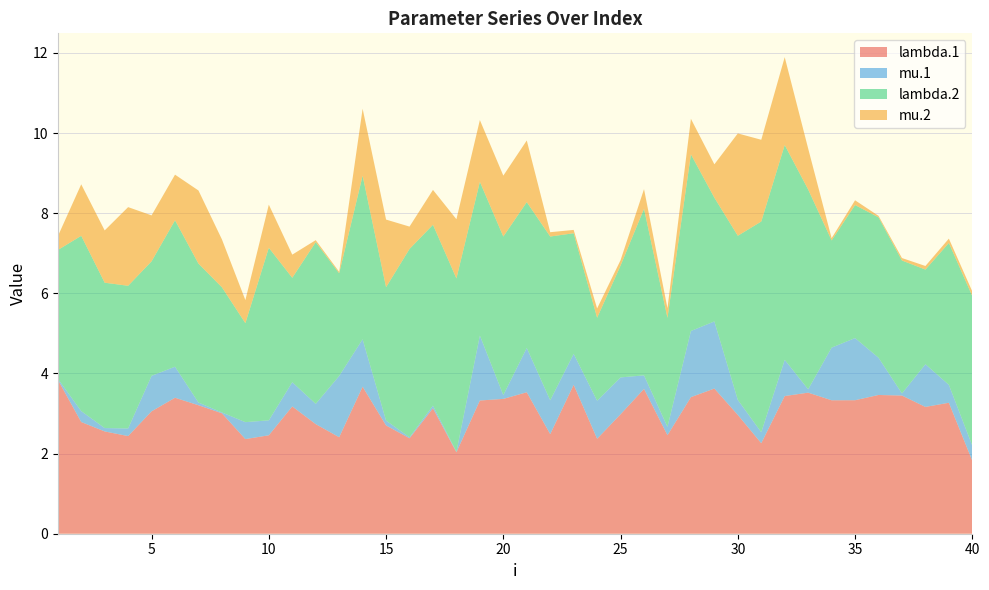

Reading right to left, what are all the values shown in this chart?

lambda.1: 1.8	3.3	3.2	3.4	3.5	3.3	3.3	3.5	3.4	2.3	3.0	3.6	3.4	2.5	3.6	3.0	2.4	3.7	2.5	3.5	3.4	3.3	2.0	3.1	2.4	2.7	3.7	2.4	2.7	3.2	2.5	2.4	3.0	3.2	3.4	3.1	2.4	2.6	2.8	3.8
mu.1: 0.4	0.4	1.1	0.1	0.9	1.6	1.3	0.1	0.9	0.3	0.4	1.7	1.7	0.2	0.3	0.9	0.9	0.8	0.8	1.1	0.1	1.6	0.0	0.1	0.0	0.1	1.2	1.5	0.5	0.6	0.4	0.4	0.0	0.1	0.8	0.9	0.2	0.1	0.3	0.0
lambda.2: 3.7	3.5	2.4	3.3	3.5	3.3	2.7	5.0	5.4	5.3	4.1	3.1	4.4	2.7	4.2	2.8	2.1	3.0	4.1	3.6	4.0	3.8	4.3	4.5	4.7	3.3	4.1	2.6	4.0	2.6	4.3	2.5	3.1	3.5	3.7	2.9	3.6	3.6	4.4	3.2
mu.2: 0.1	0.1	0.1	0.1	0.0	0.1	0.1	1.0	2.2	2.0	2.6	0.8	0.9	0.2	0.5	0.1	0.2	0.1	0.1	1.5	1.5	1.5	1.5	0.9	0.6	1.7	1.7	0.0	0.0	0.6	1.1	0.6	1.2	1.8	1.1	1.1	2.0	1.3	1.3	0.3